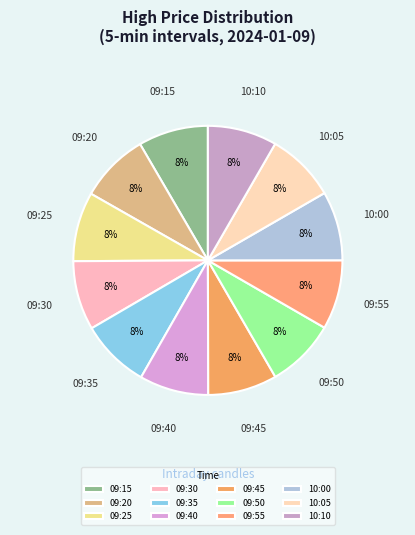

Combined, do 09:30 and 09:45 account for over 50%?

No